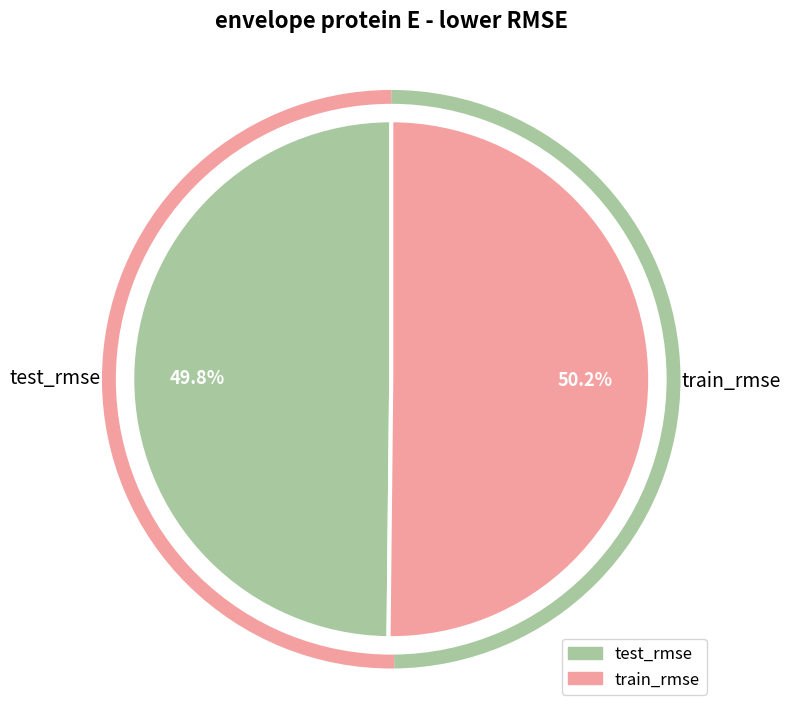

Count the number of slices in the pie.

2